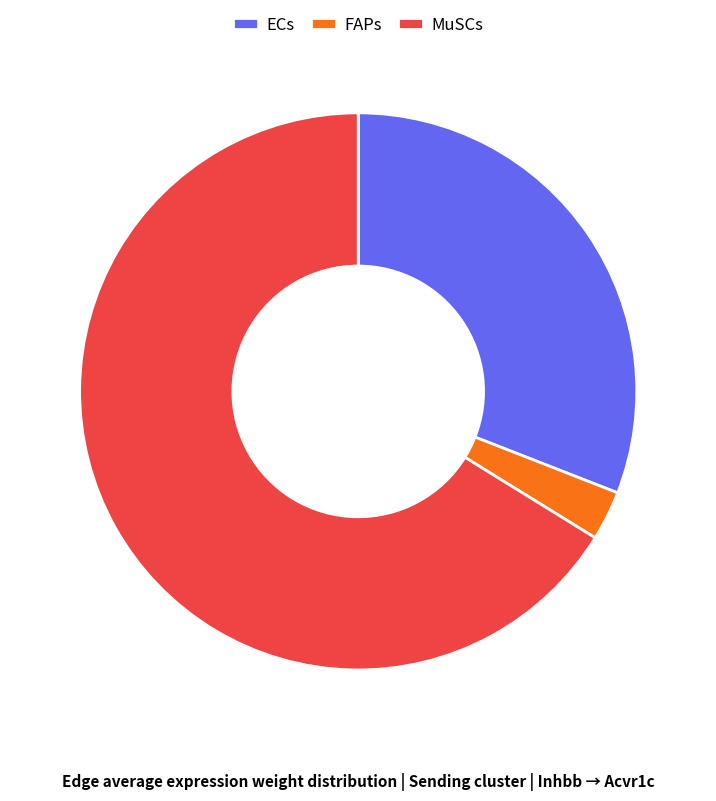

Rank the categories by value from highest to lowest.

MuSCs, ECs, FAPs